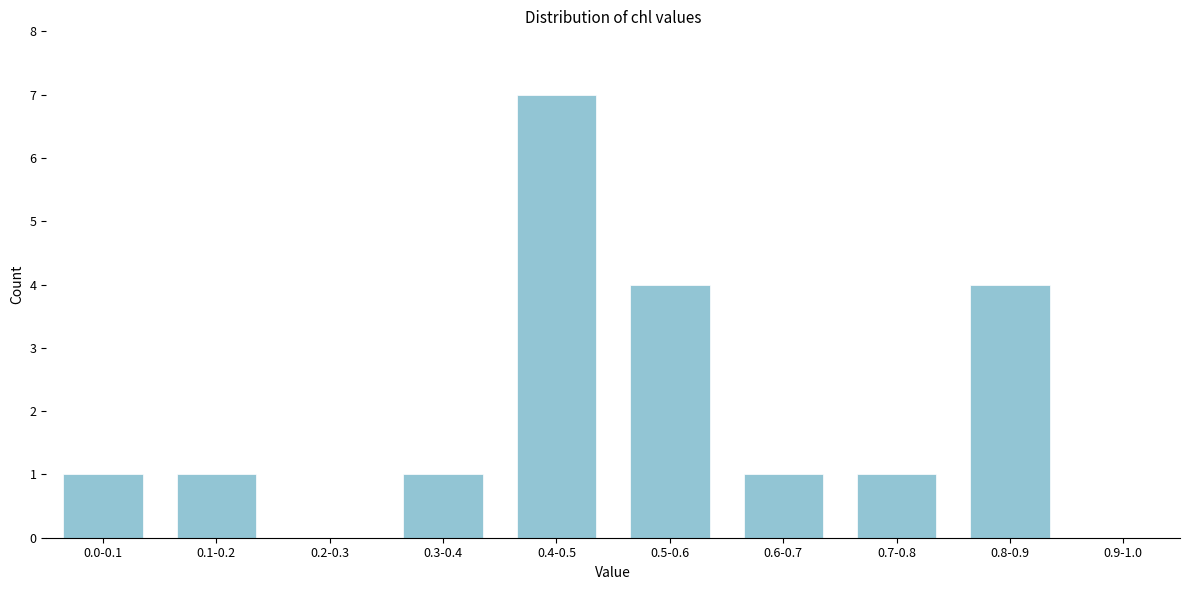

Reading right to left, transcribe all the data shown in this chart.

0.9-1.0=0	0.8-0.9=4	0.7-0.8=1	0.6-0.7=1	0.5-0.6=4	0.4-0.5=7	0.3-0.4=1	0.2-0.3=0	0.1-0.2=1	0.0-0.1=1